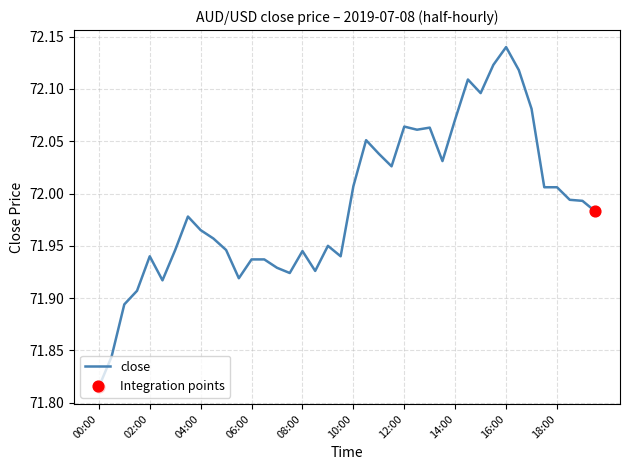

What is the difference between the maximum and minimum values?

0.3